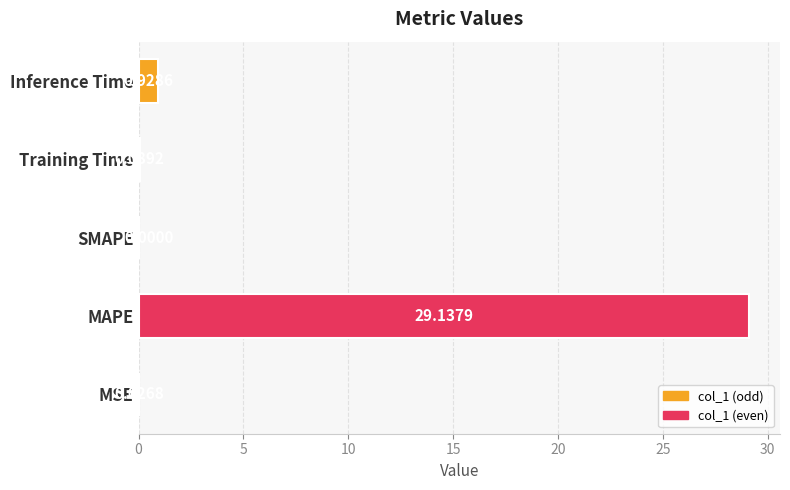

Between MSE and MAPE, which is larger?

MAPE